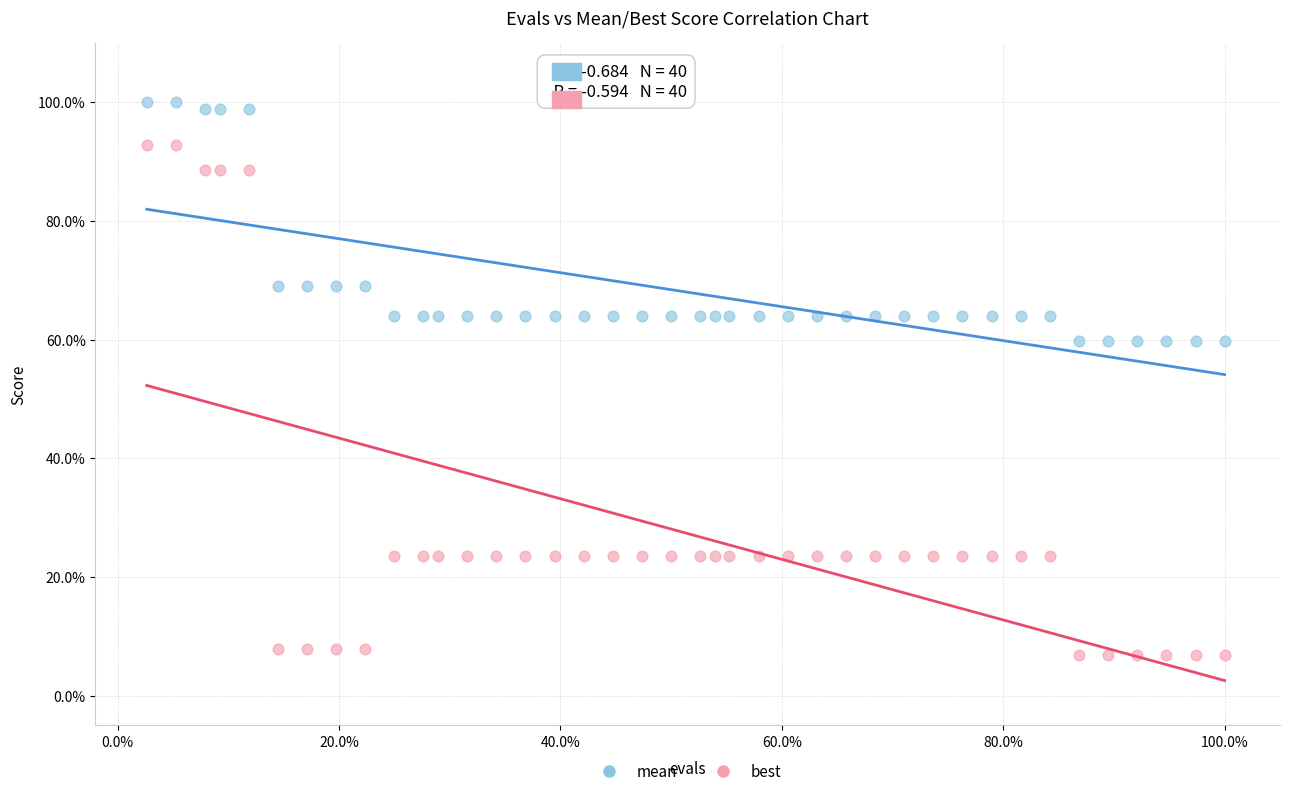

Which series has the largest Y range (max minus min)?

best